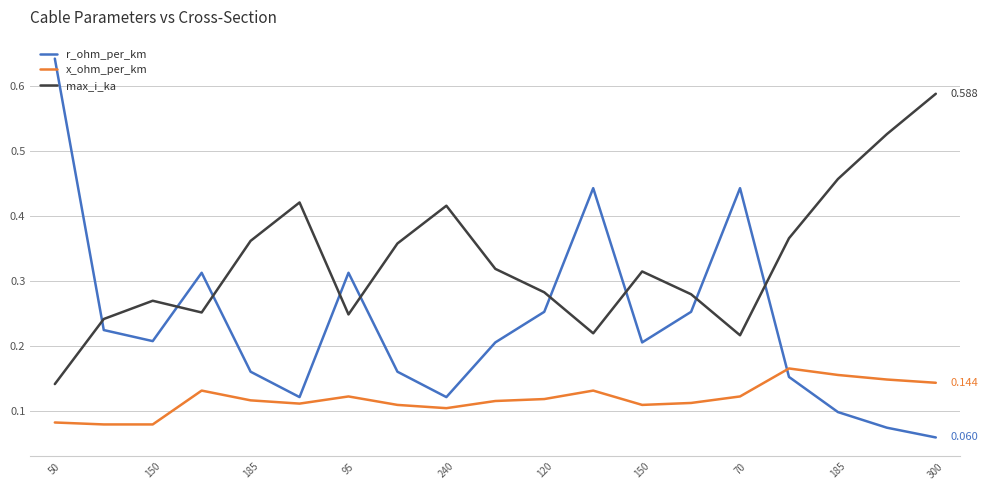

List the series in order of their overall mean, highest first.

max_i_ka, r_ohm_per_km, x_ohm_per_km